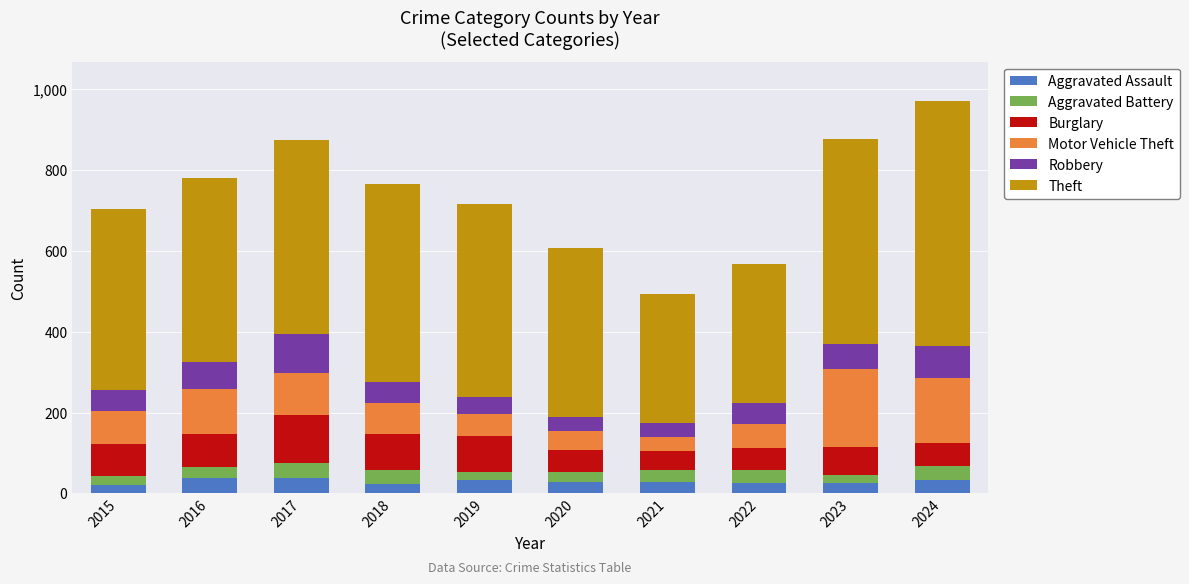

What is the sum of all Aggravated Assault values?

298